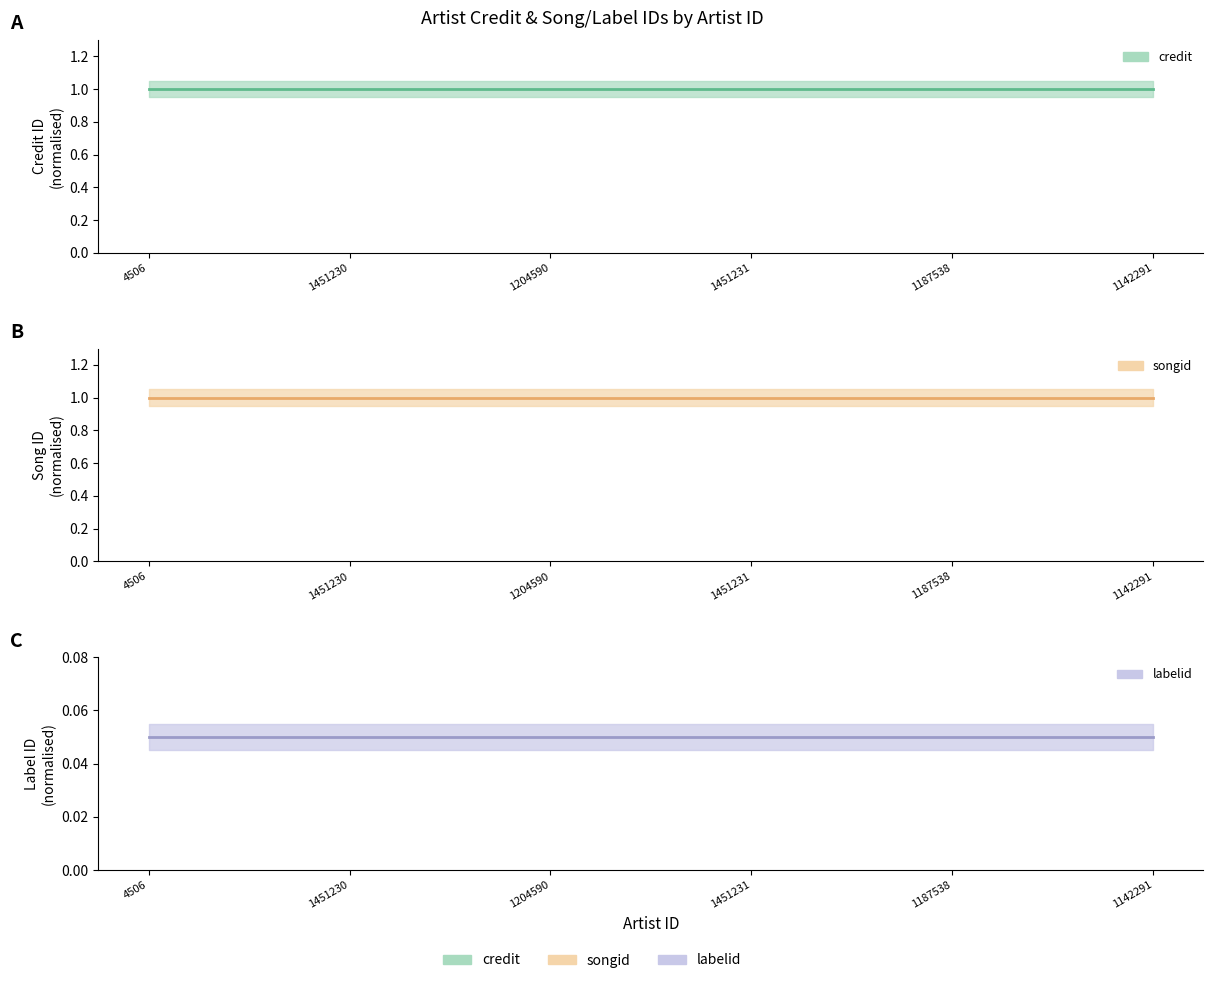

At how many categories does at least one series exceed 0?

6